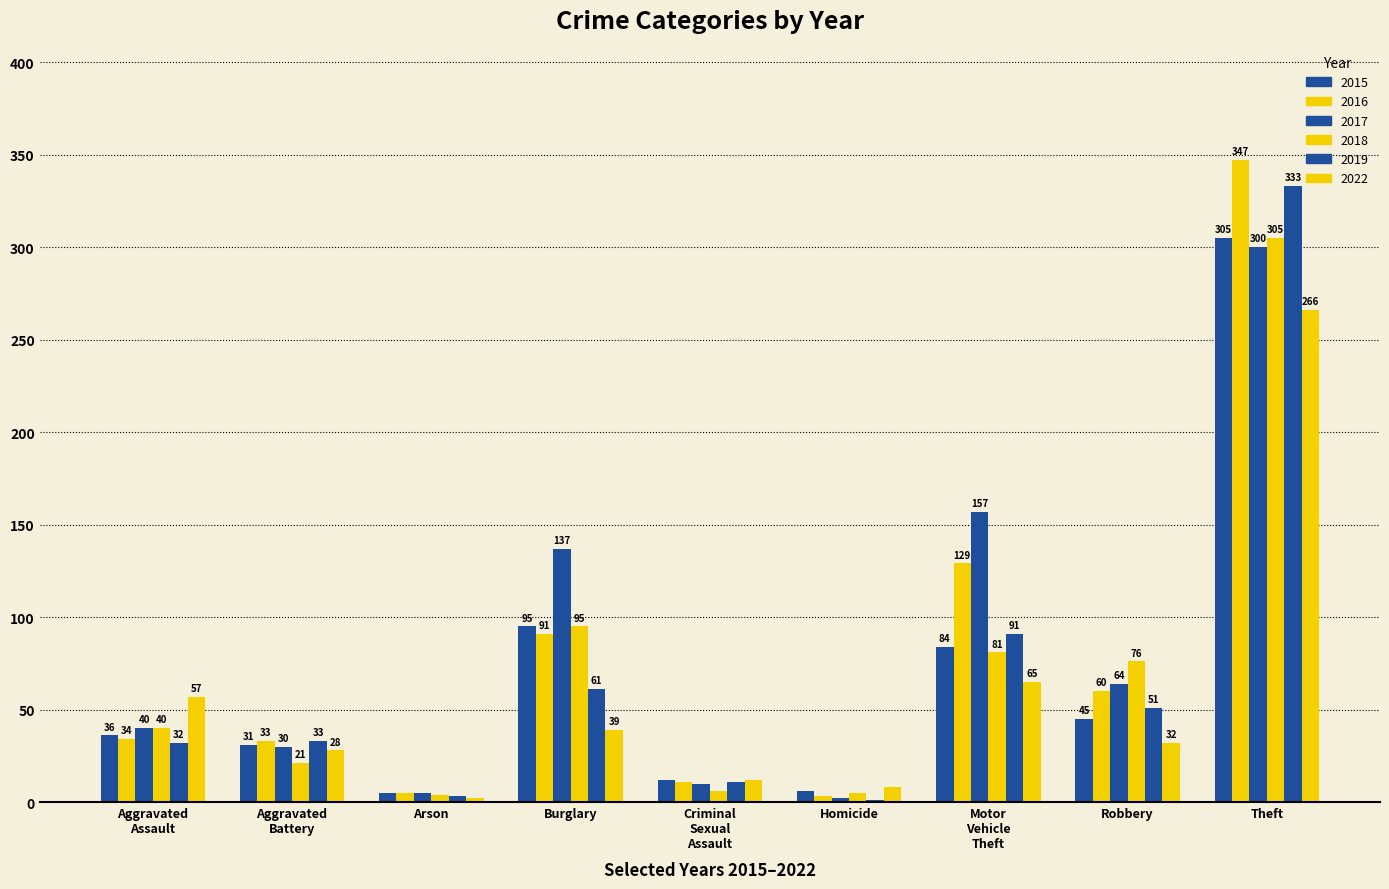

Count the number of data series in this chart.

6